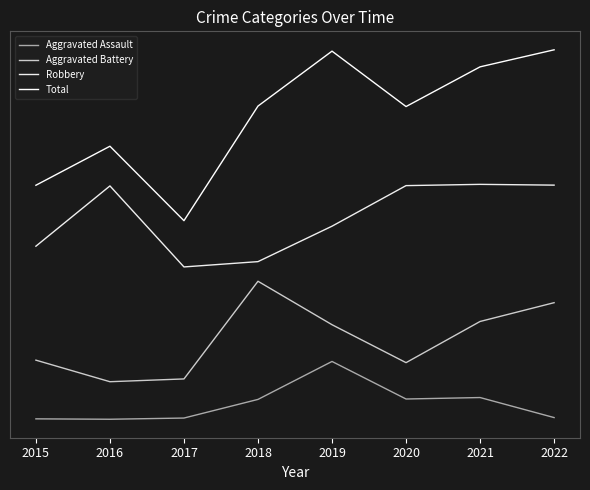

True or false: Total and Aggravated Assault intersect in this chart.

False